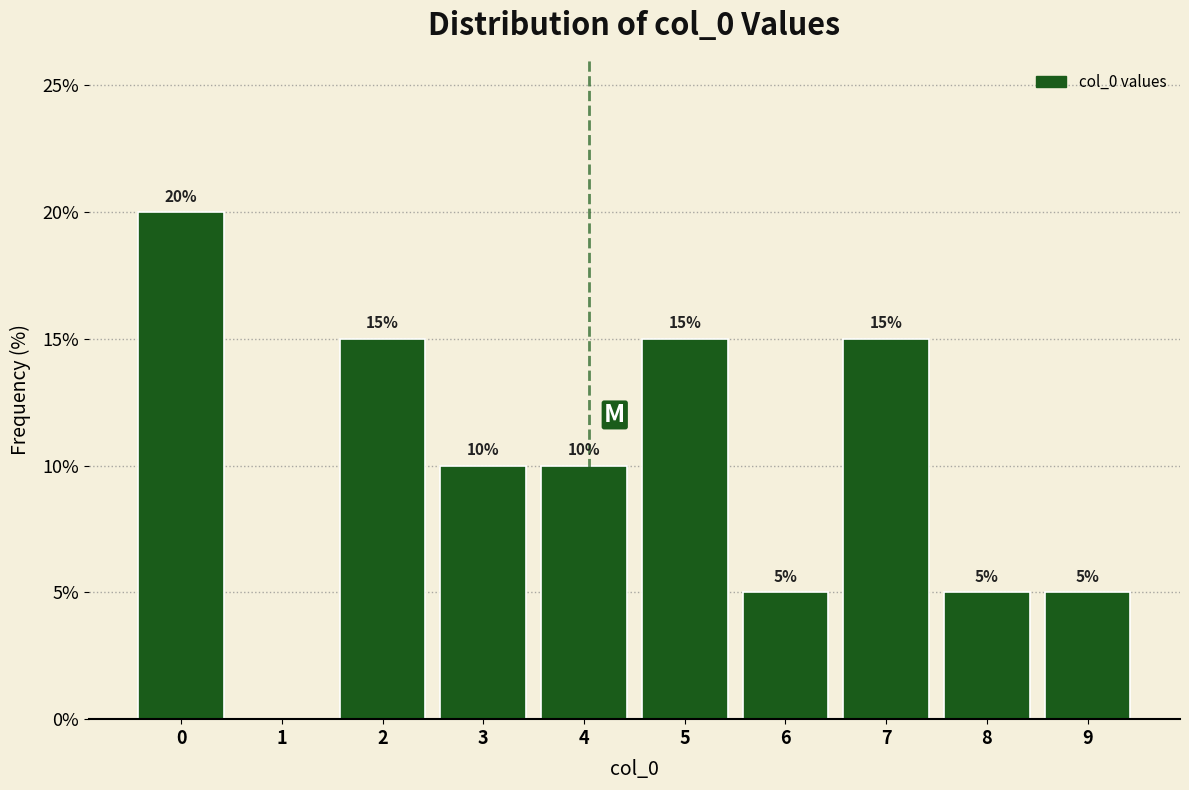

Reading left to right, what are all the values shown in this chart?

0=20	1=0	2=15	3=10	4=10	5=15	6=5	7=15	8=5	9=5